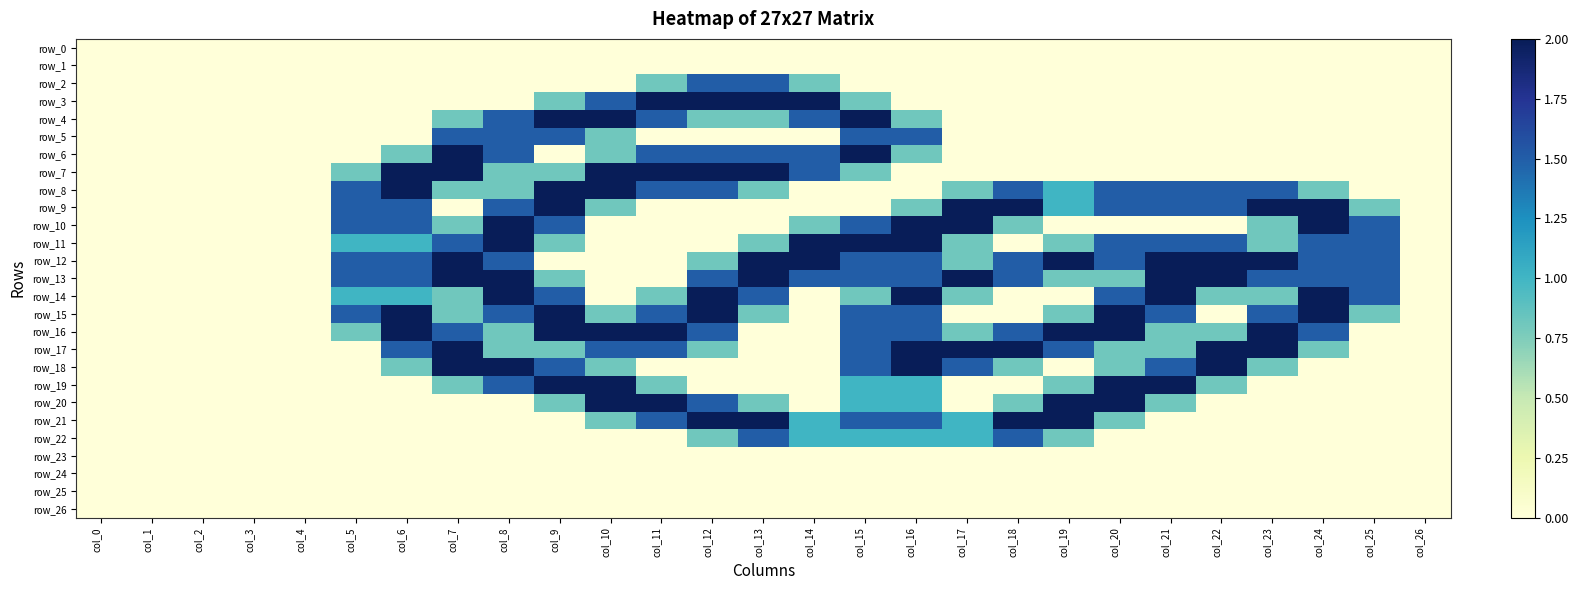

At which category does the chart reach its minimum across all series?

col_0